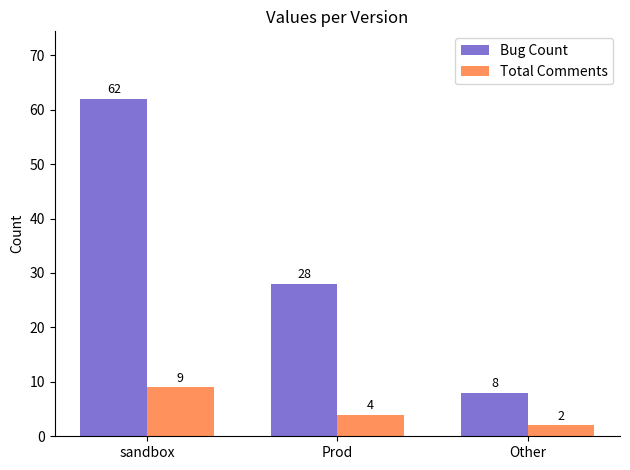

What is the minimum value shown in the chart?

2